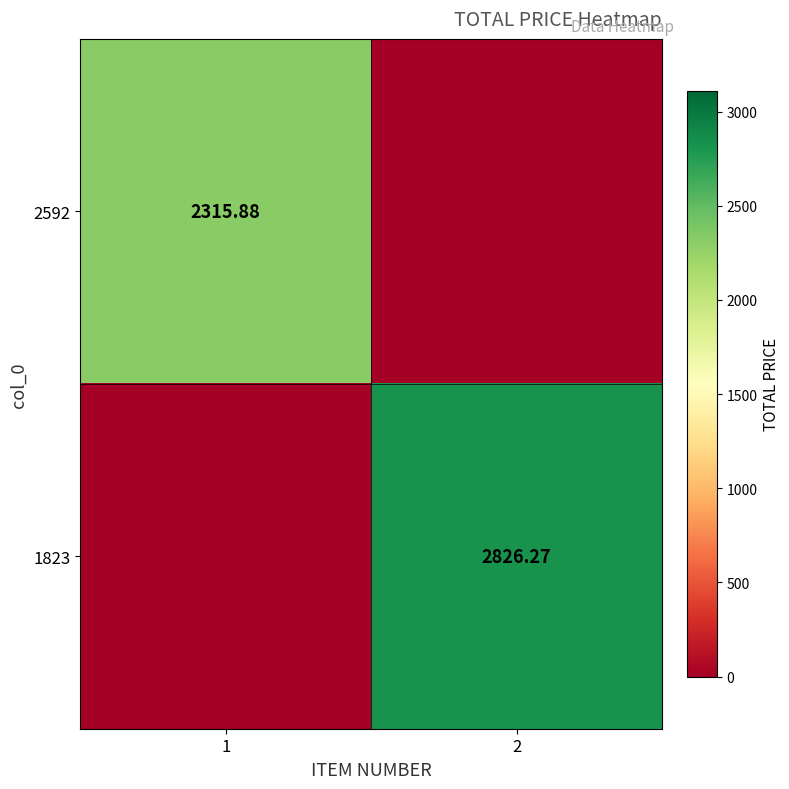

Is the value of 1823 at 1 greater than the value of 2592 at 2?

No